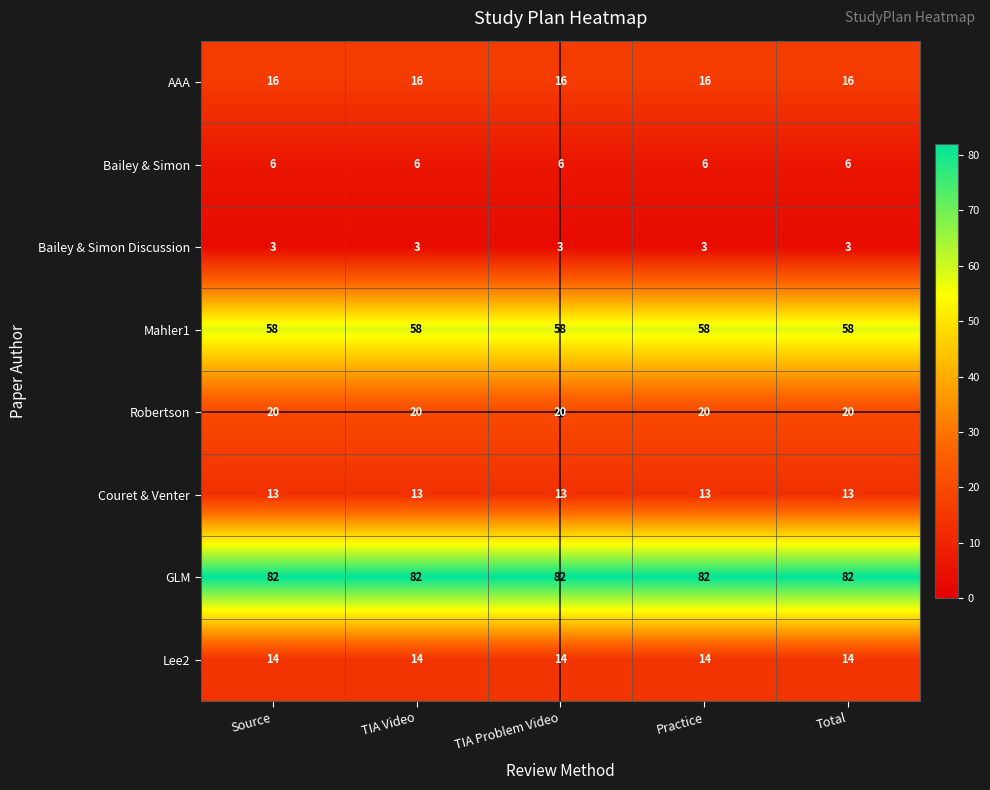

Which series has the largest total across all categories?

GLM